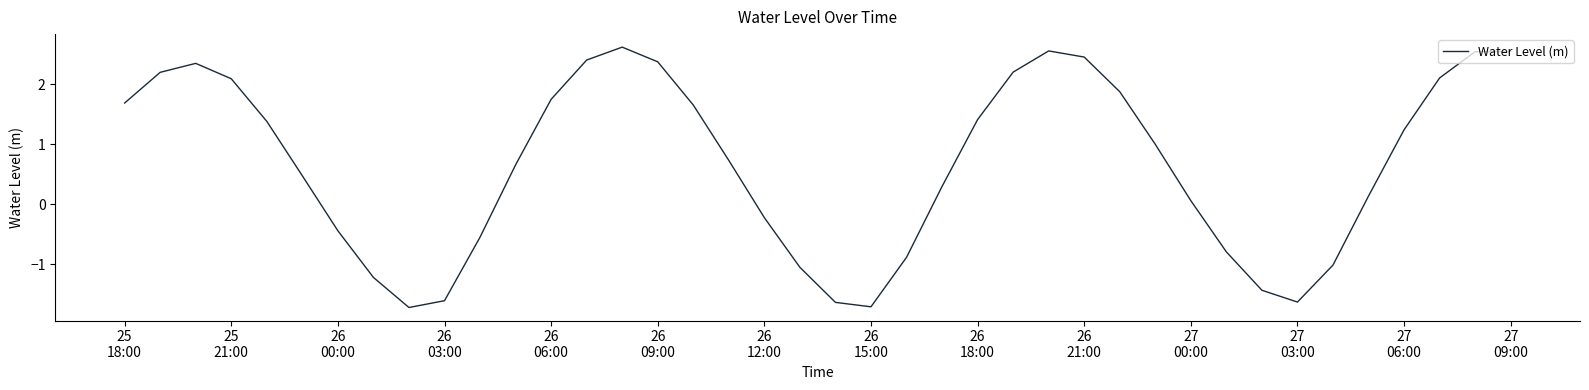

How many lines are shown in the chart?

1